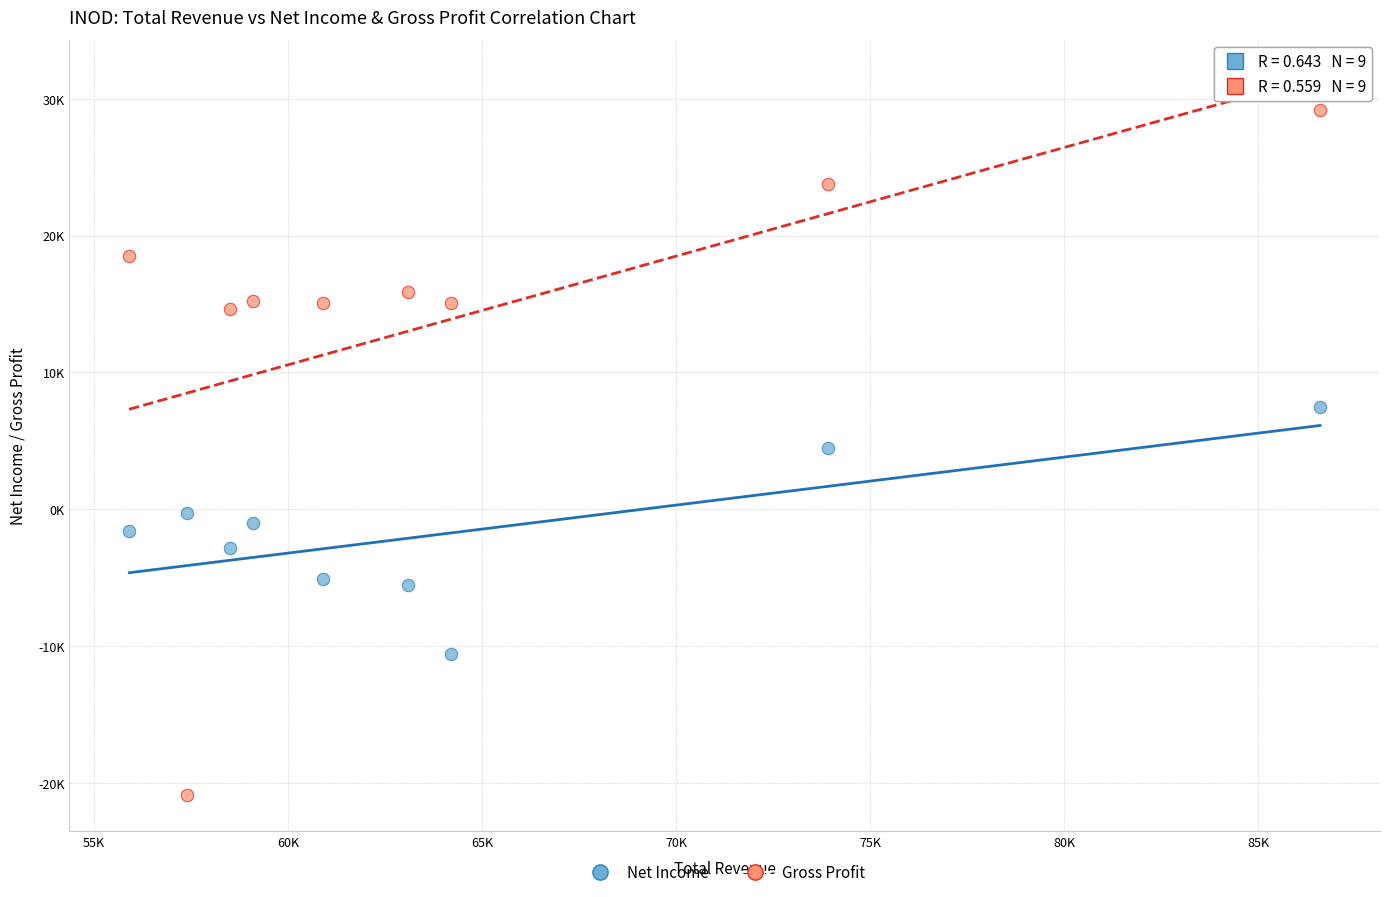

What are all the series names shown in the legend?

Net Income, Gross Profit